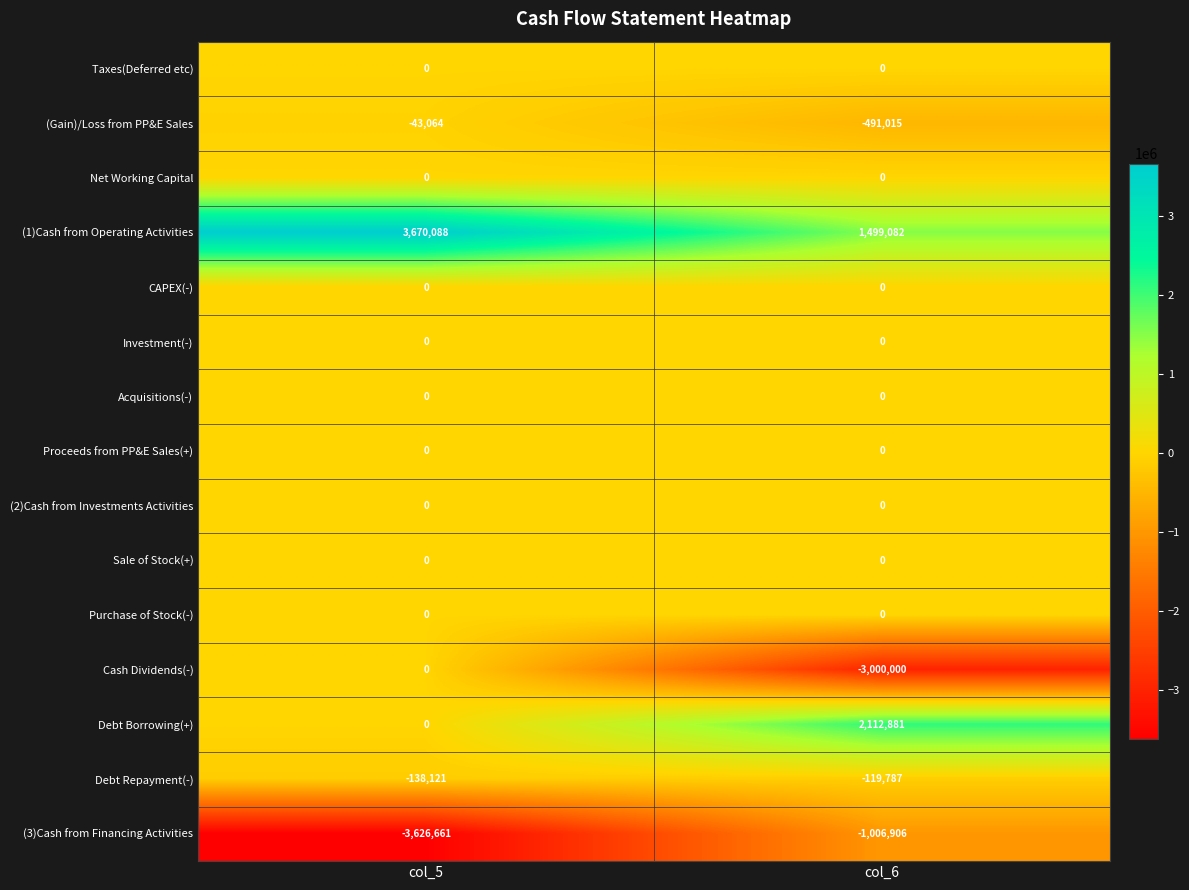

At which category is the sum across all series the highest?

col_5